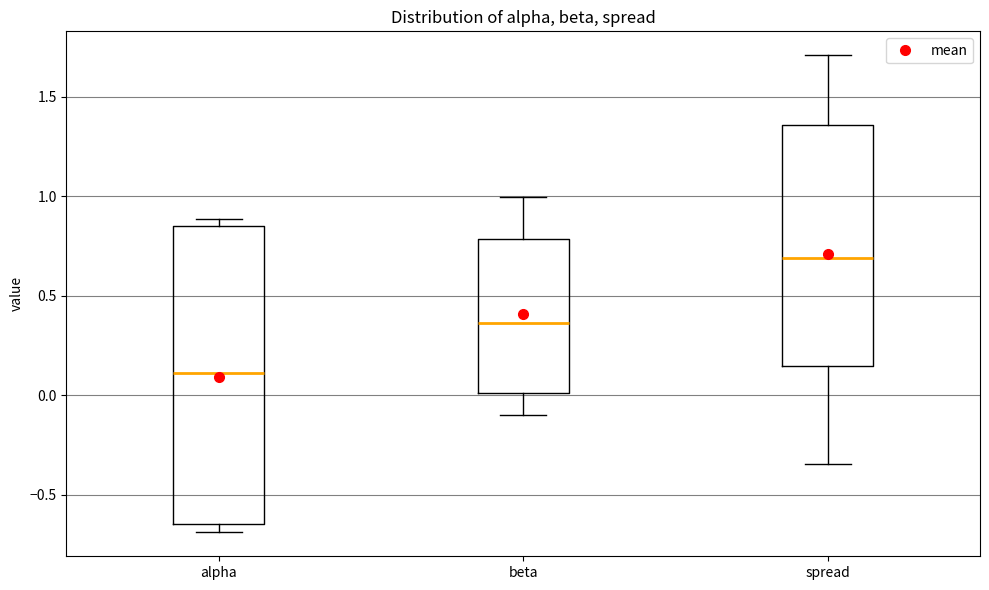

Where is the lower edge of the box for beta on the y-axis? The values are not printed on the chart, so give them approximately, as read against the axis.

0.00